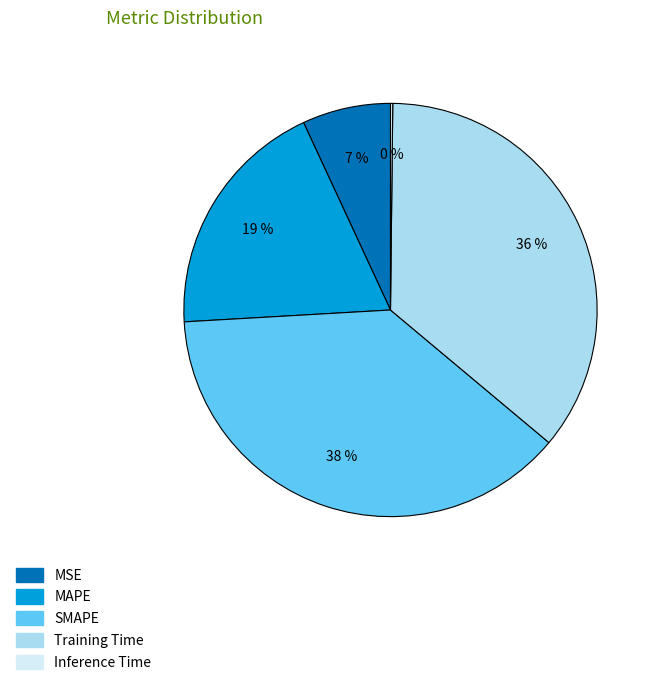

Approximately how many times larger is the value at MAPE compared to Training Time?

0.5